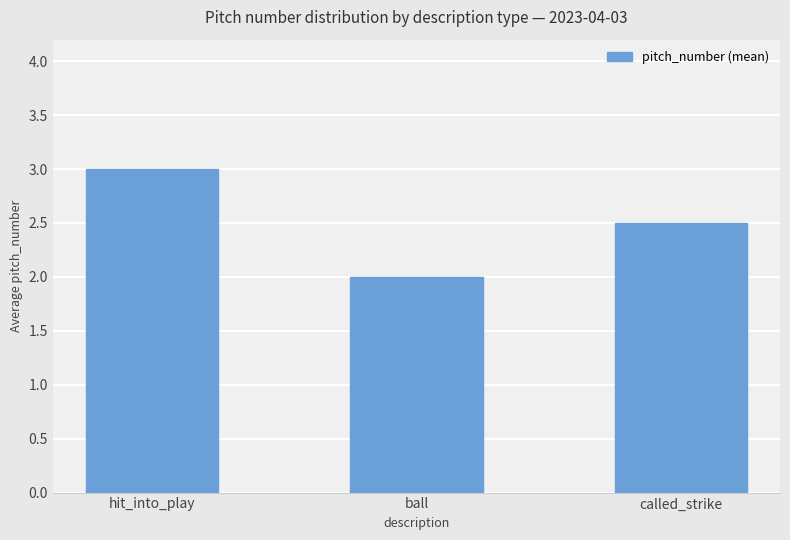

What is the maximum value shown in the chart?

3.0